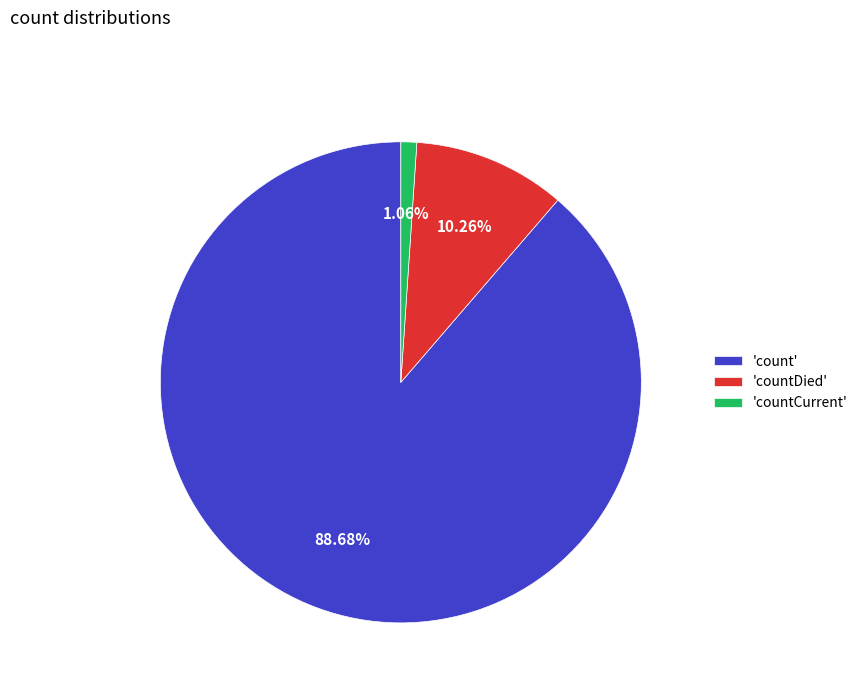

Is 'count' the majority of the pie?

Yes